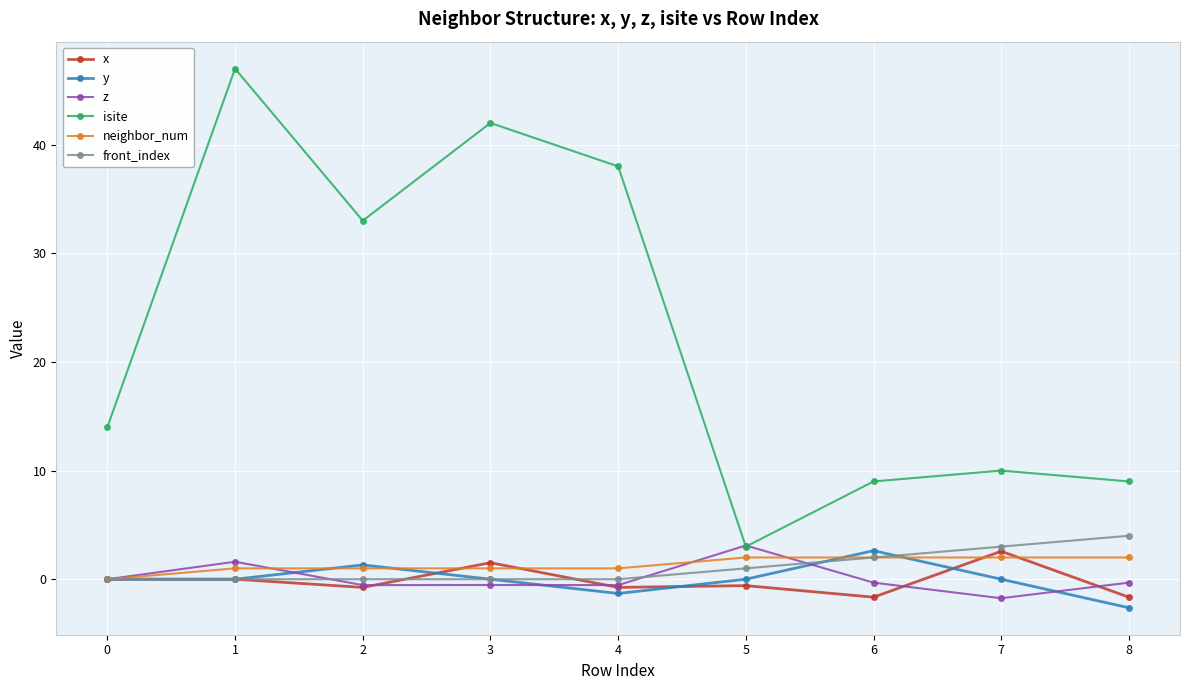

Count the number of data series in this chart.

6